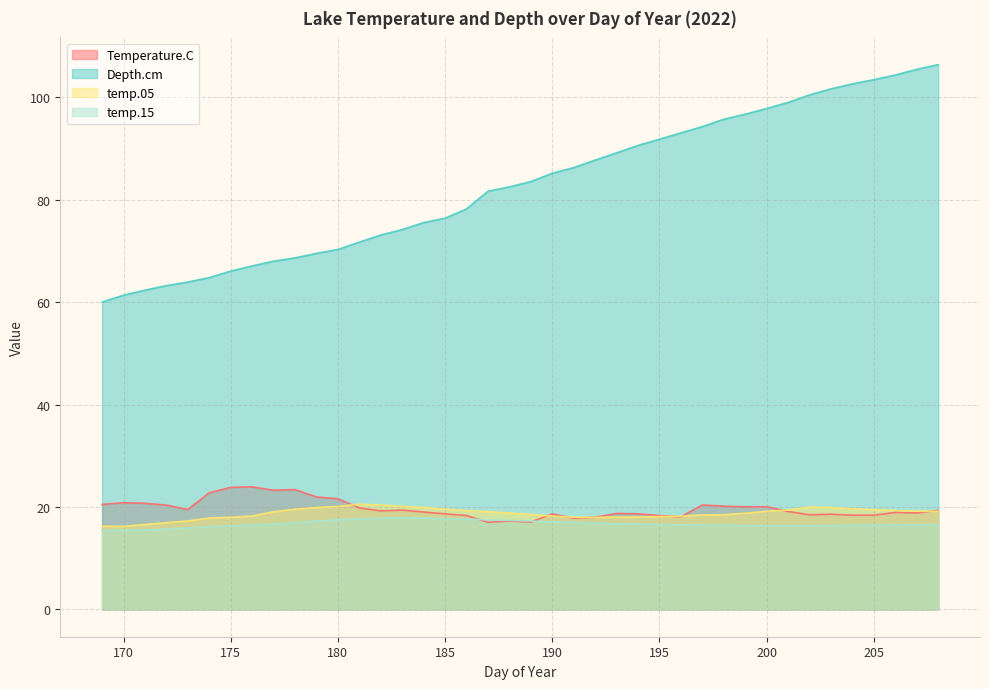

How many values in the temp.05 series are below 19?

20